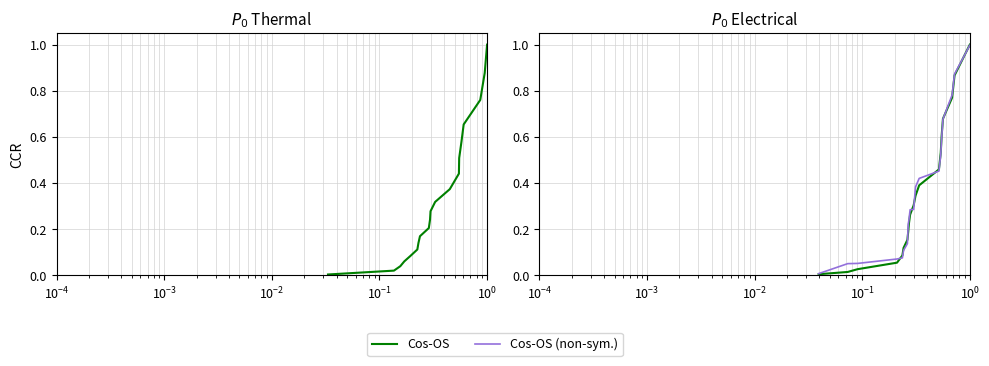

True or false: Thermal and Cos-OS intersect in this chart.

True